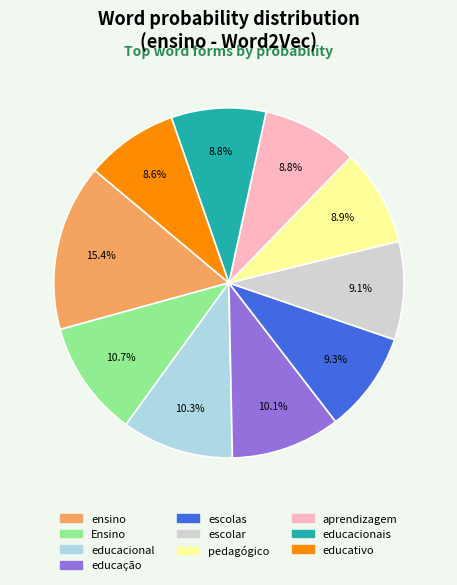

What is the largest slice in the pie chart?

ensino